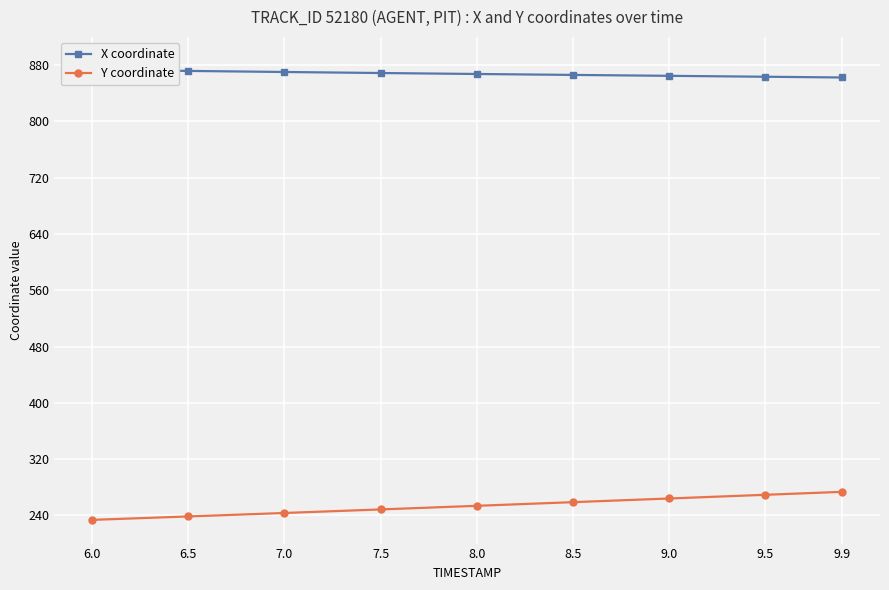

At which label does X coordinate reach its peak?

6.0